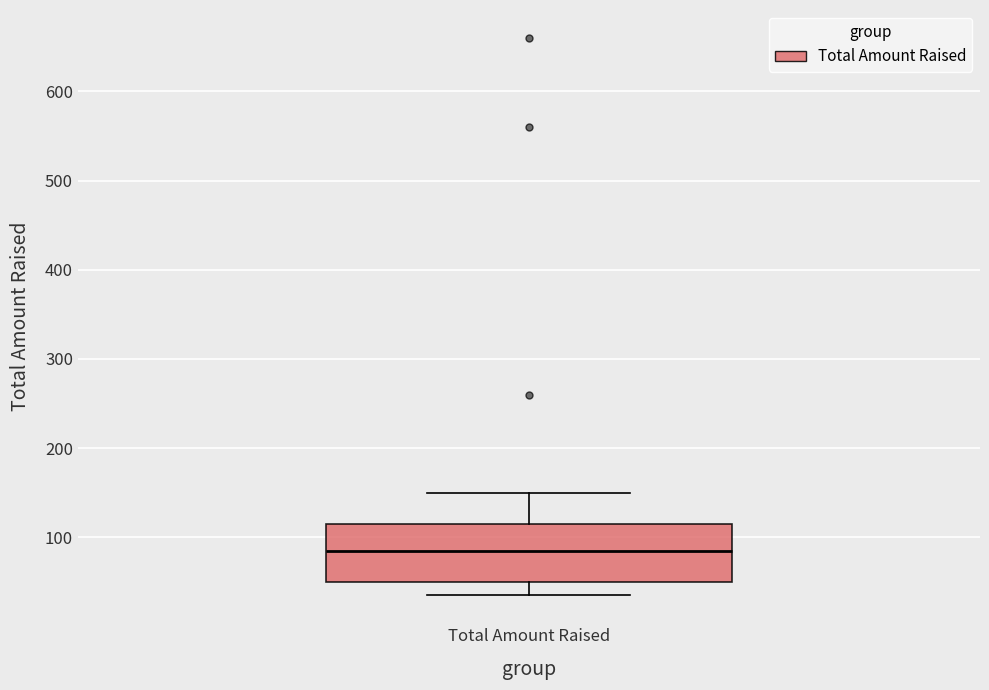

Read this box plot against the y-axis: the position of the median line, the range covered by the box, and the ends of both whiskers. The values are not printed on the chart, so give them approximately, as read against the axis.

median 90, box 50 to 120, whiskers 40 to 150